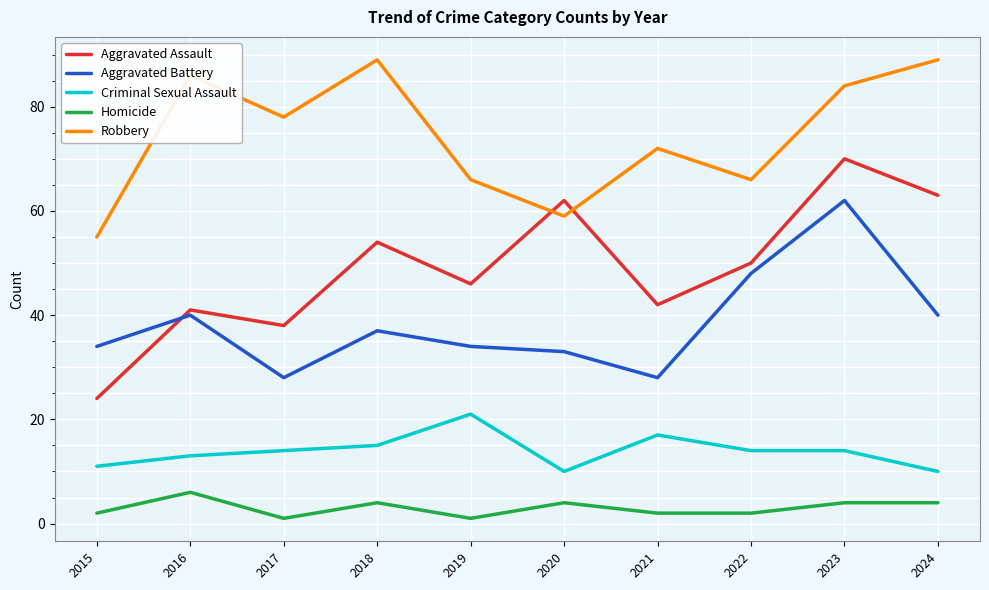

True or false: Criminal Sexual Assault and Aggravated Battery cross at least once.

False